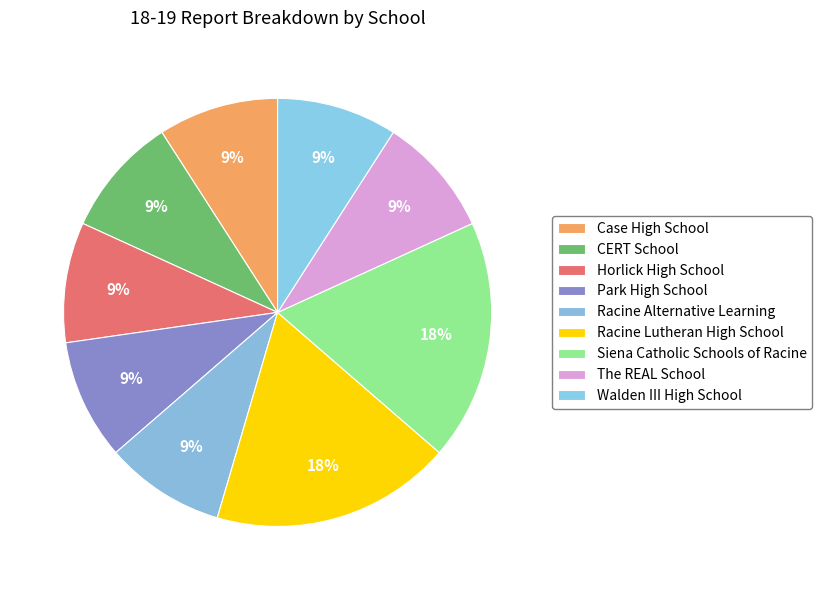

Is it true that Walden III High School is 9% of the pie?

True